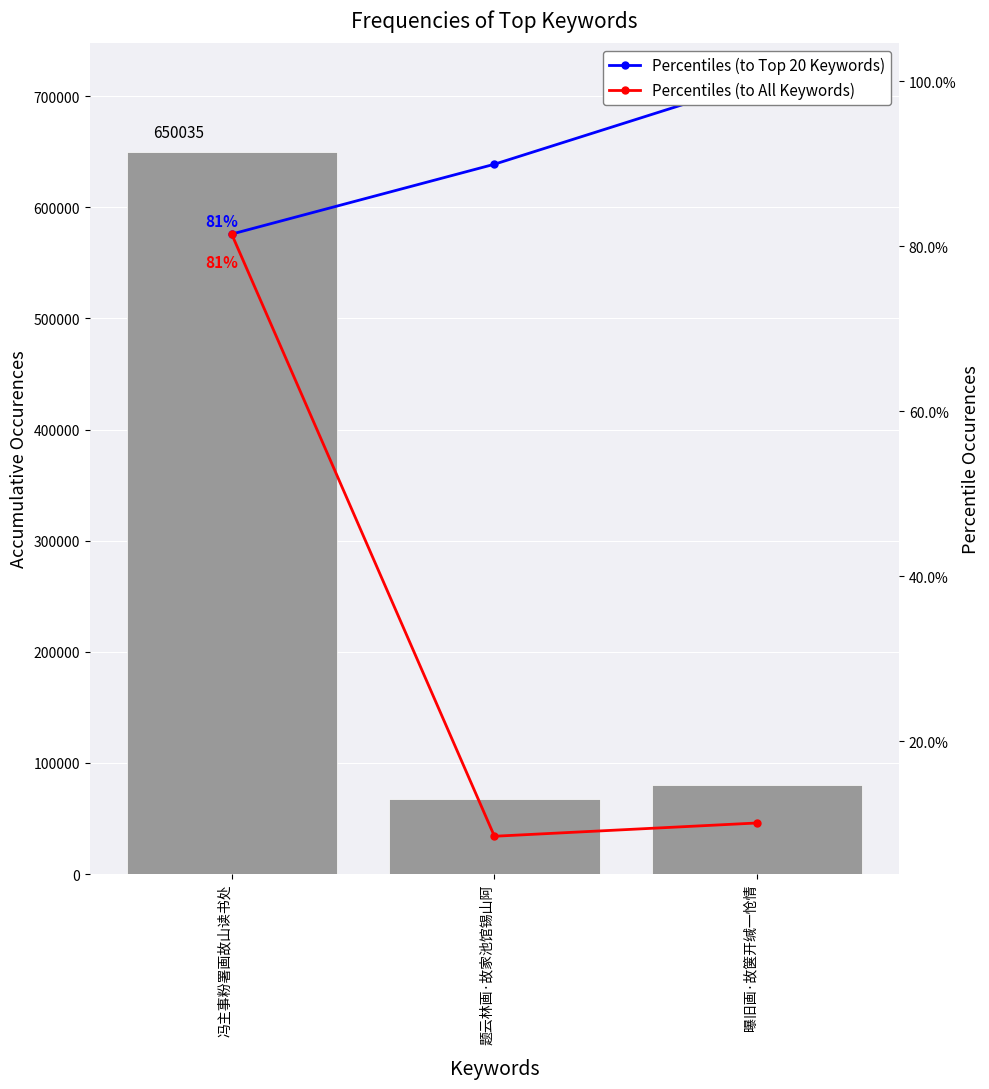

List the series in order of their peak value, highest first.

col_0, Percentiles (to Top 20 Keywords), Percentiles (to All Keywords)